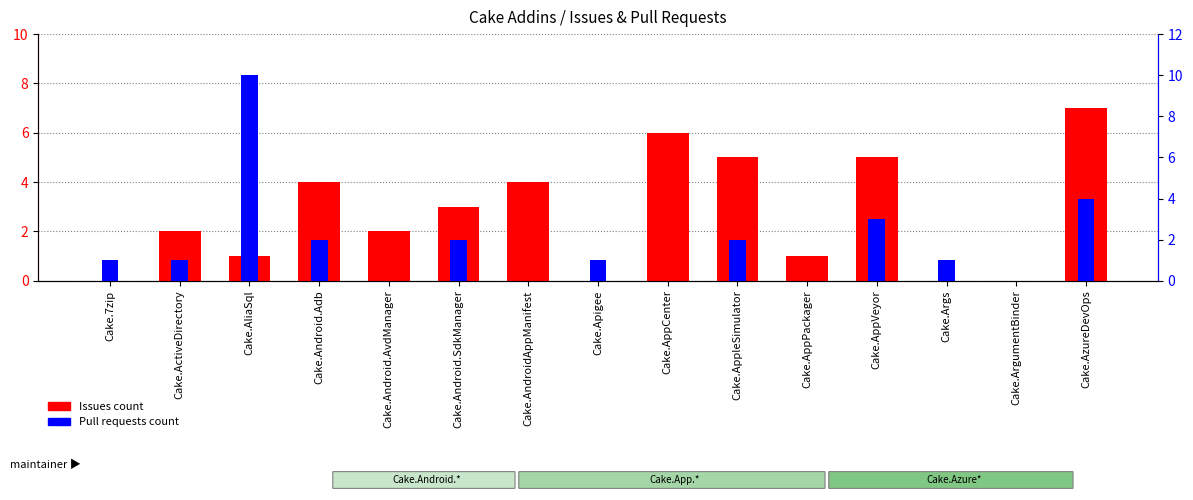

What is the difference between the second highest and second lowest values in the Pull requests count series?

4